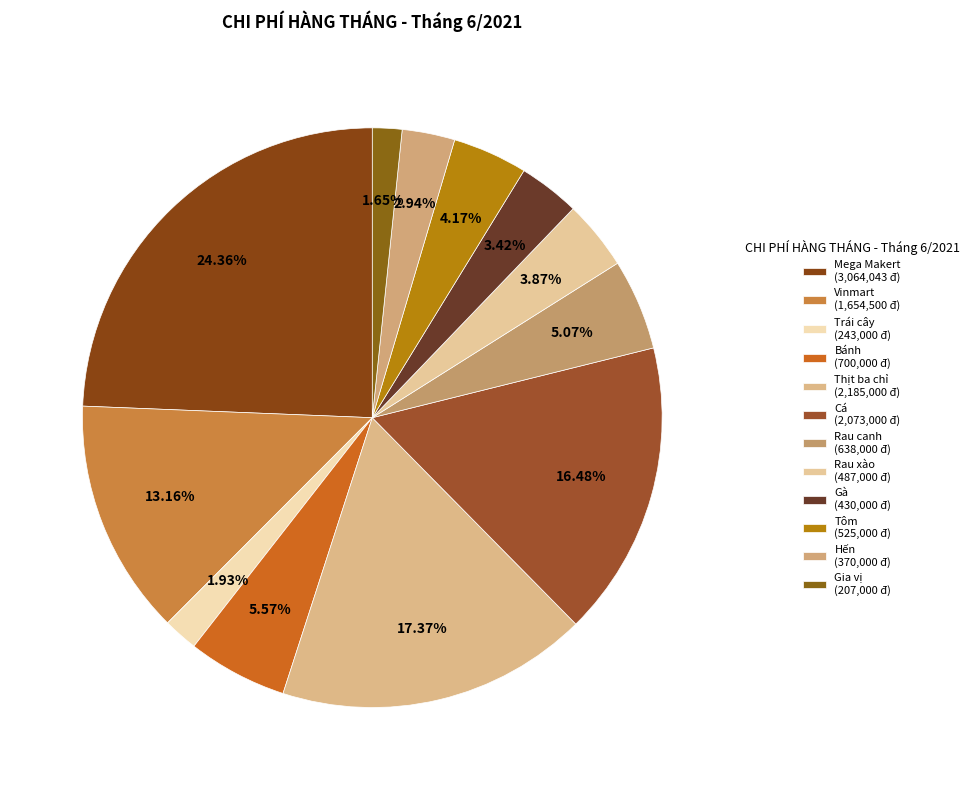

Is it true that Gia vị is 10% of the pie?

False